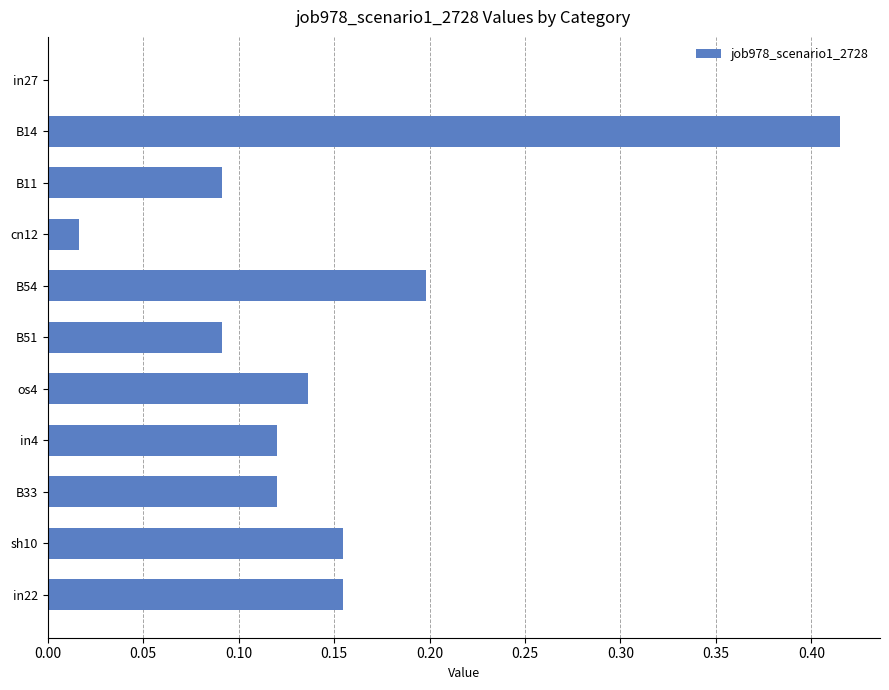

What is the change in value from B51 to sh10?

+0.1